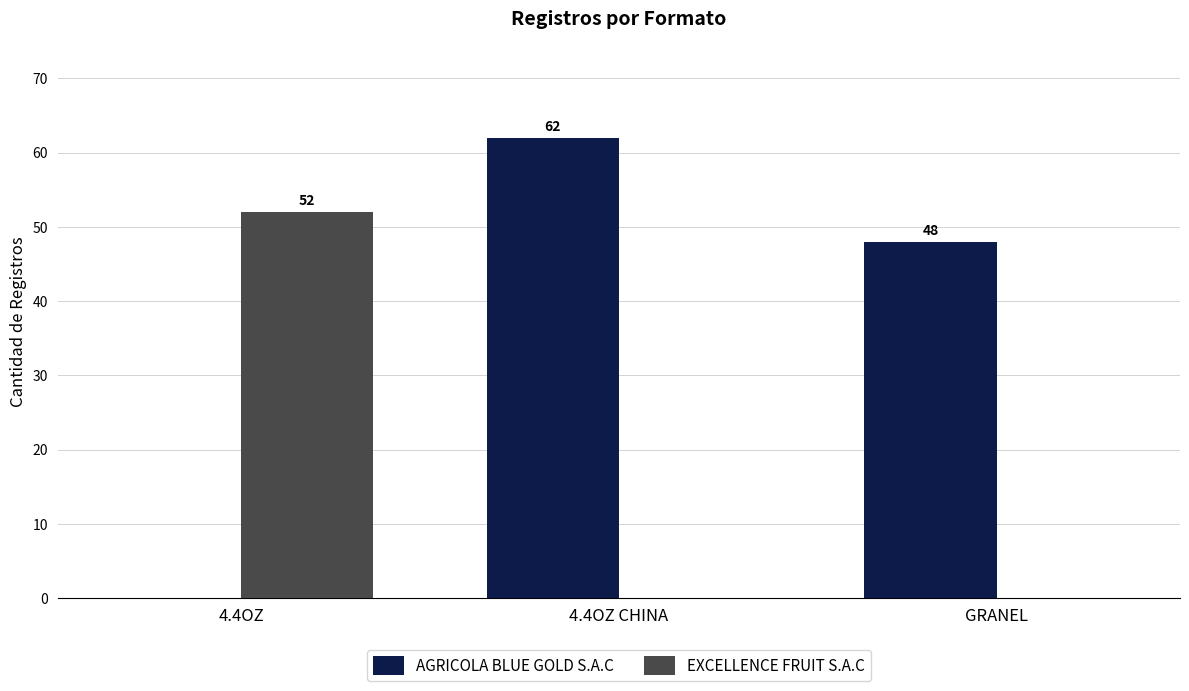

How many values in EXCELLENCE FRUIT S.A.C are above zero?

1